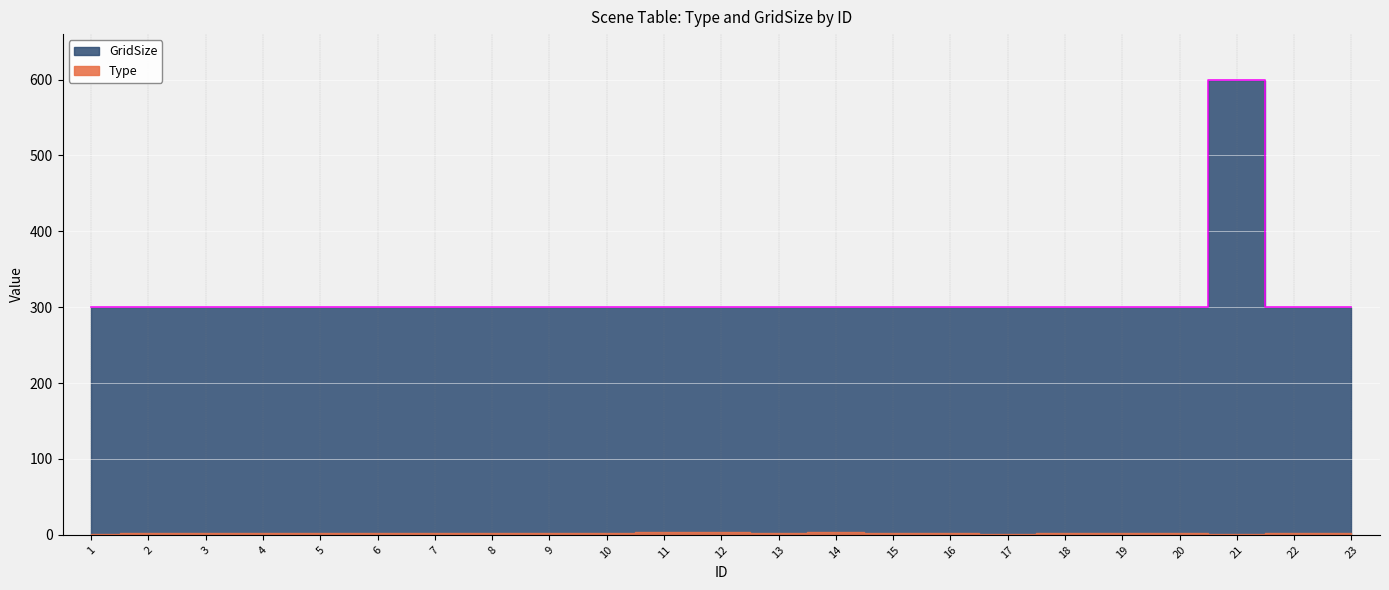

Rank the categories by value from highest to lowest.

21, 1, 2, 3, 4, 5, 6, 7, 8, 9, 10, 11, 12, 13, 14, 15, 16, 17, 18, 19, 20, 22, 23